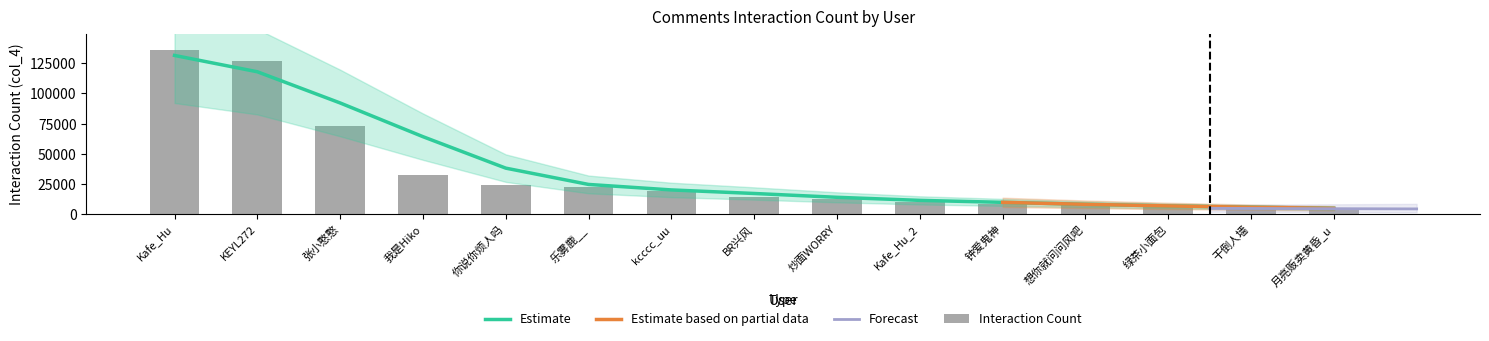

The chart shows a value of 8213 at 绿茶小面包. True or false?

False